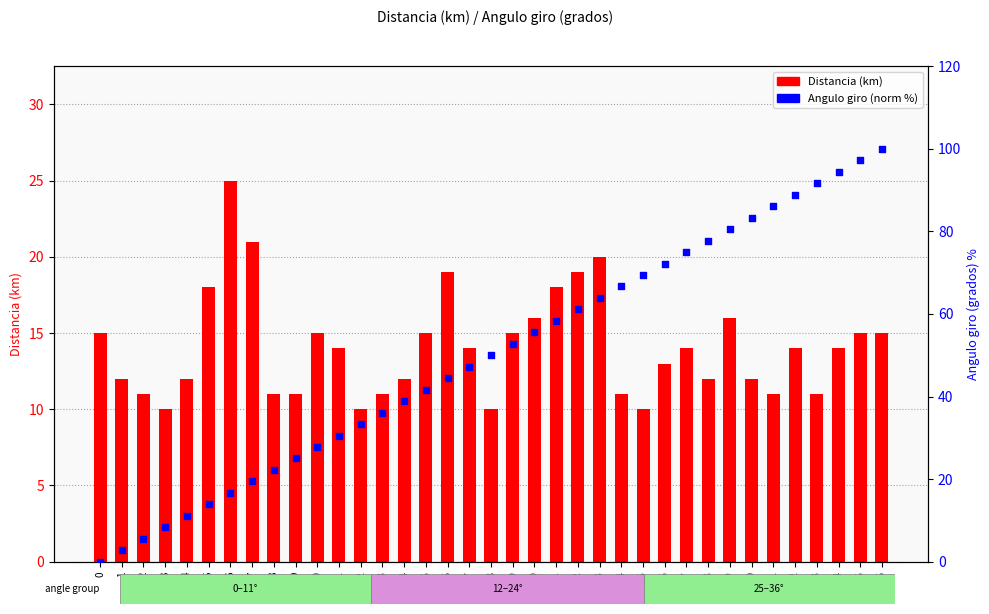

Which series has the largest total across all categories?

Angulo giro (norm %)